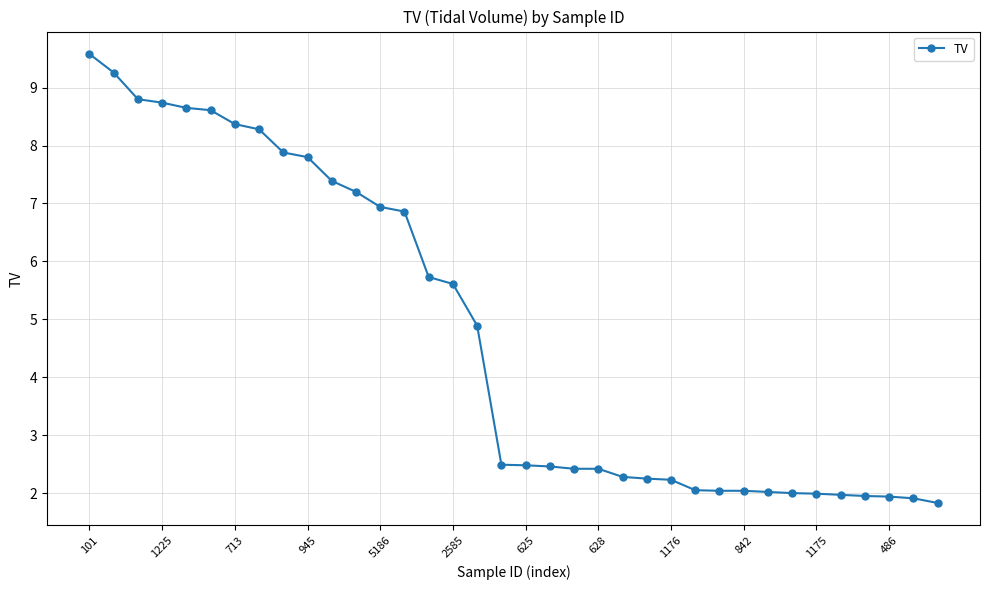

What is the value of the 19th point from the left?

2.5